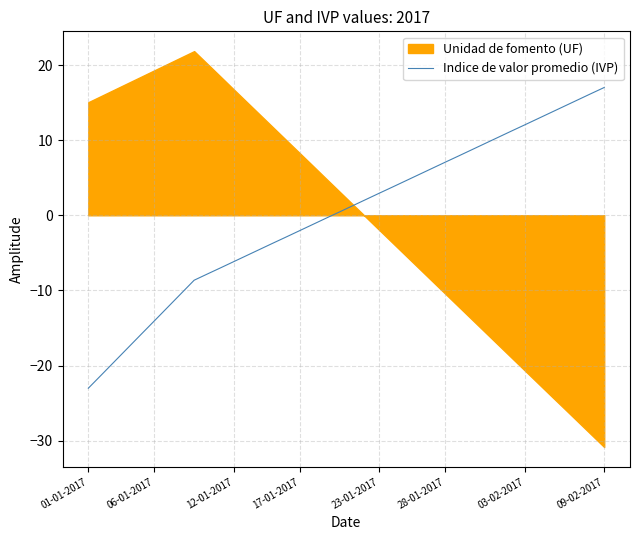

True or false: the data shows -7.0 at 10.

True